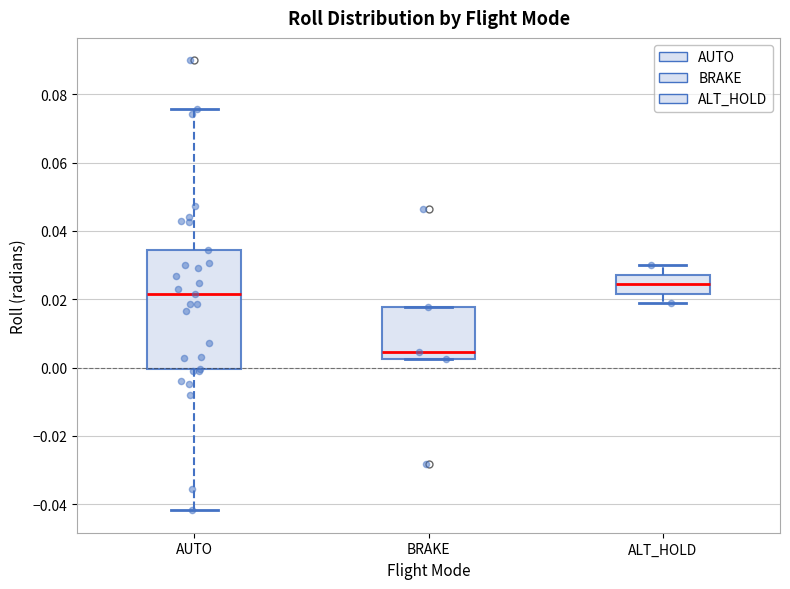

Where is the lower edge of the box for BRAKE on the y-axis? The values are not printed on the chart, so give them approximately, as read against the axis.

0.002